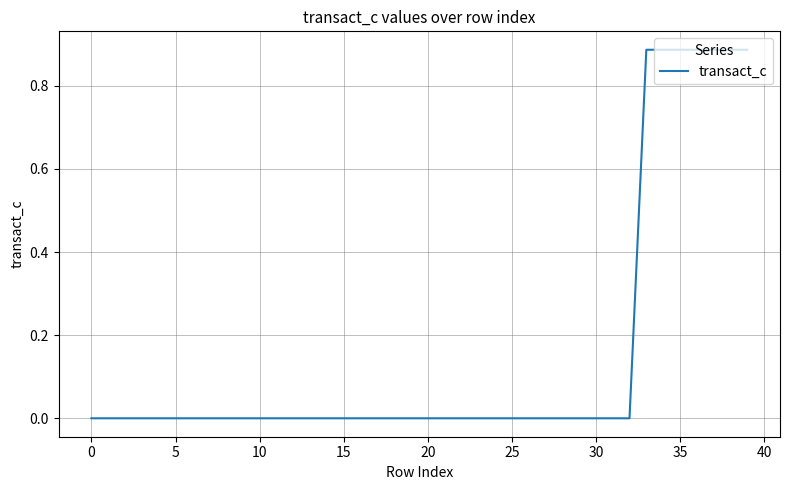

Reading left to right, list all the values displayed in this chart.

0.0	0.0	0.0	0.0	0.0	0.0	0.0	0.0	0.0	0.0	0.0	0.0	0.0	0.0	0.0	0.0	0.0	0.0	0.0	0.0	0.0	0.0	0.0	0.0	0.0	0.0	0.0	0.0	0.0	0.0	0.0	0.0	0.0	0.9	0.9	0.9	0.9	0.9	0.9	0.9